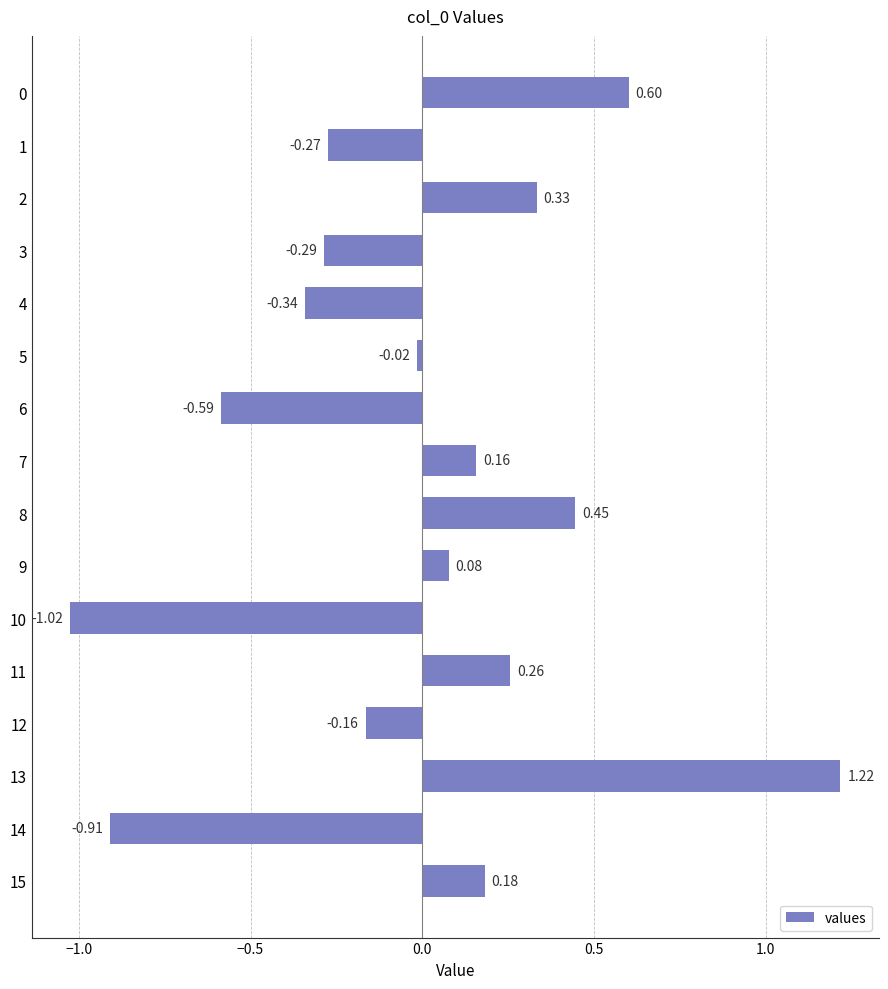

What is the sum of the values at 6 and 12?

-0.8